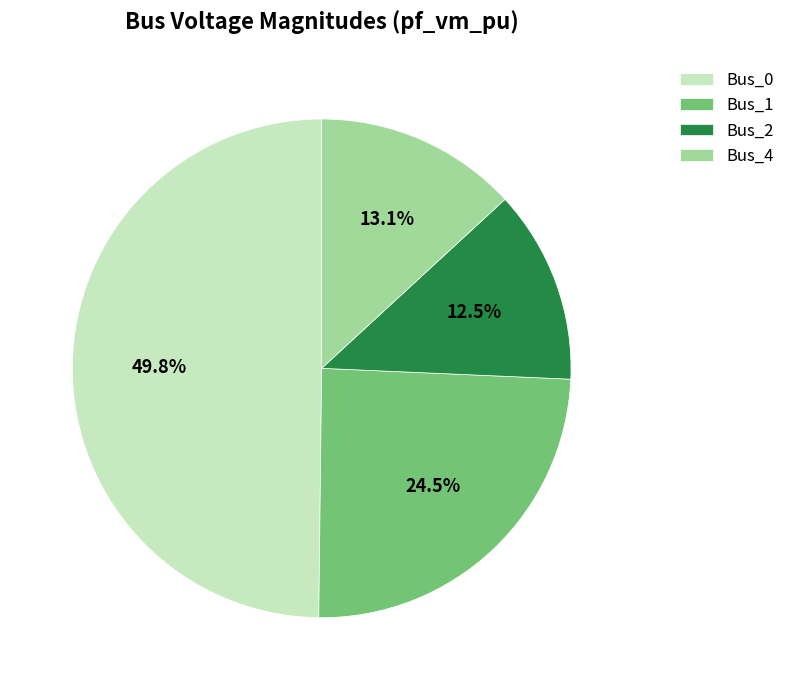

How many slices are in this pie chart?

4